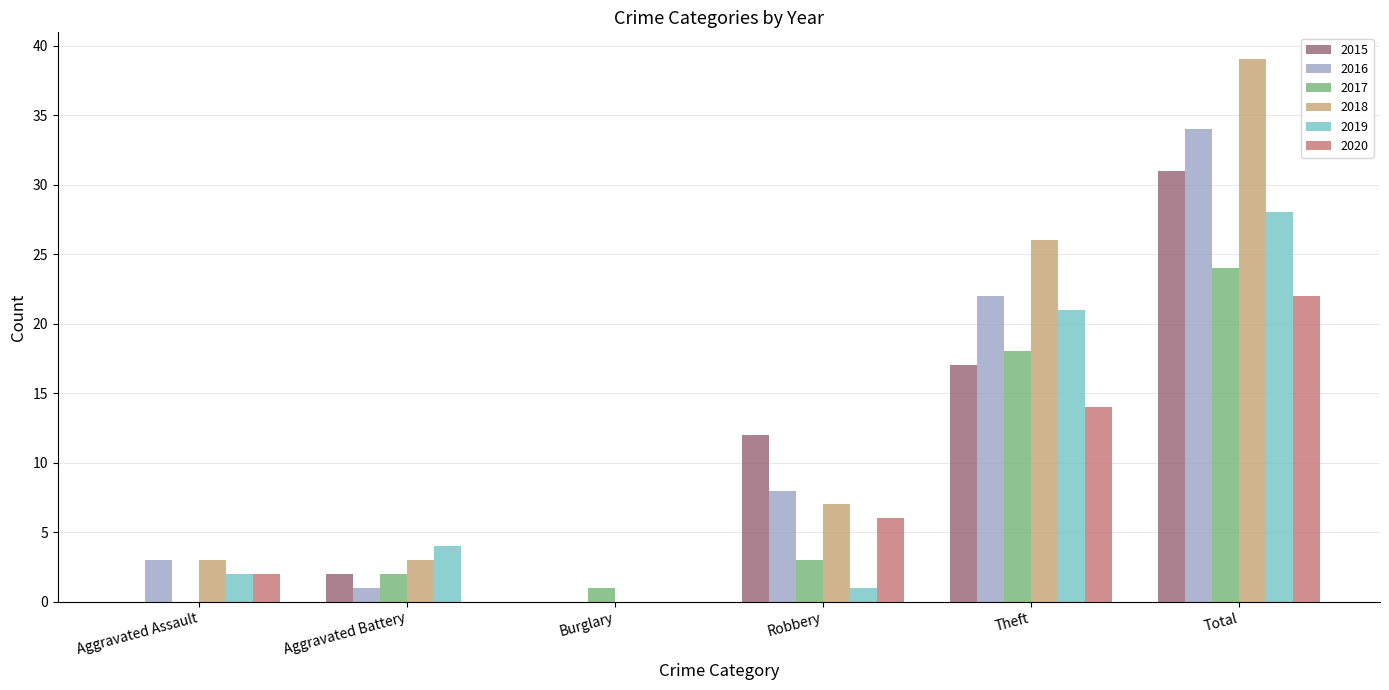

At which label is 2018 closest to 19?

Theft